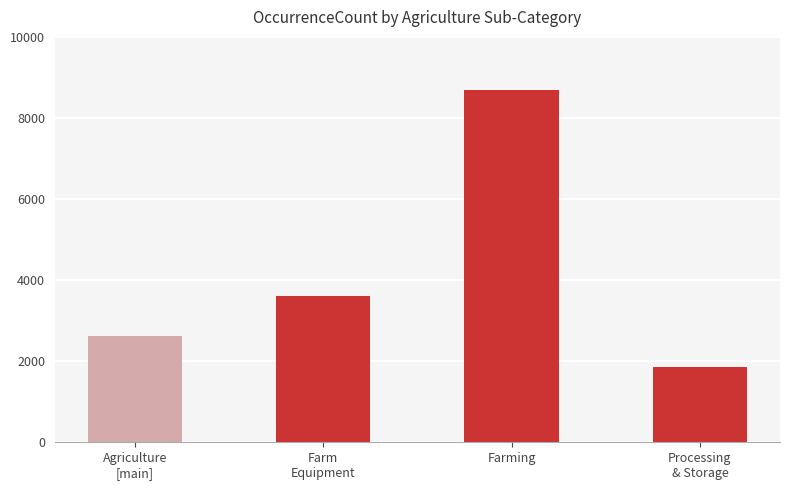

Count the values in the range 2618 to 8702.

3